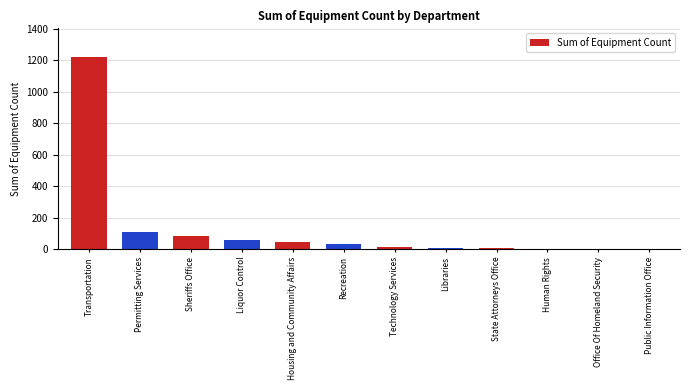

Count the number of categories in the chart.

12